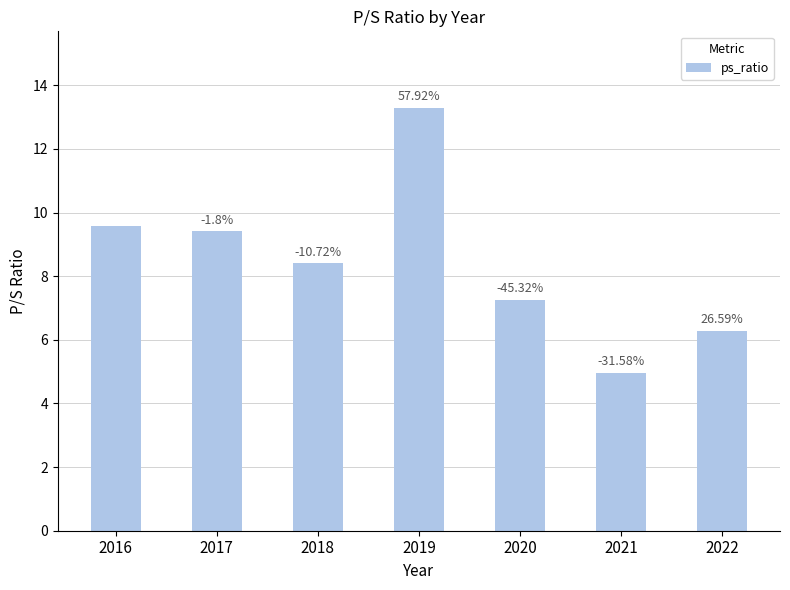

How many bars are there in total?

7